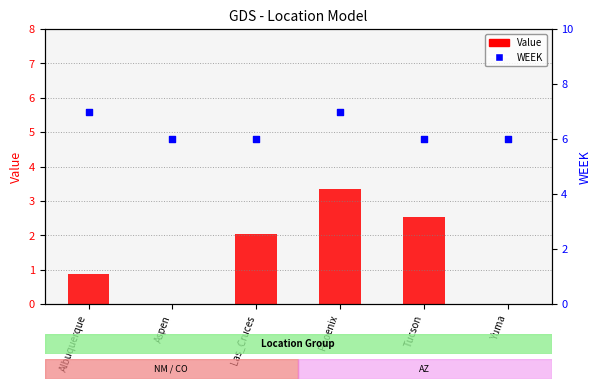

At how many categories does at least one series exceed 1?

6